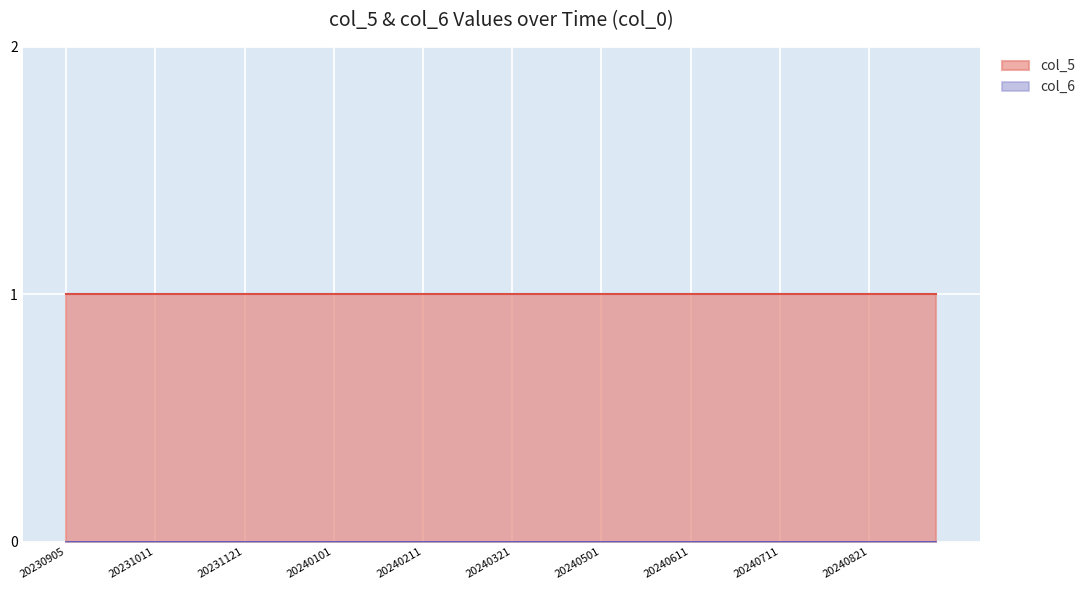

Which series has the largest total across all categories?

col_5